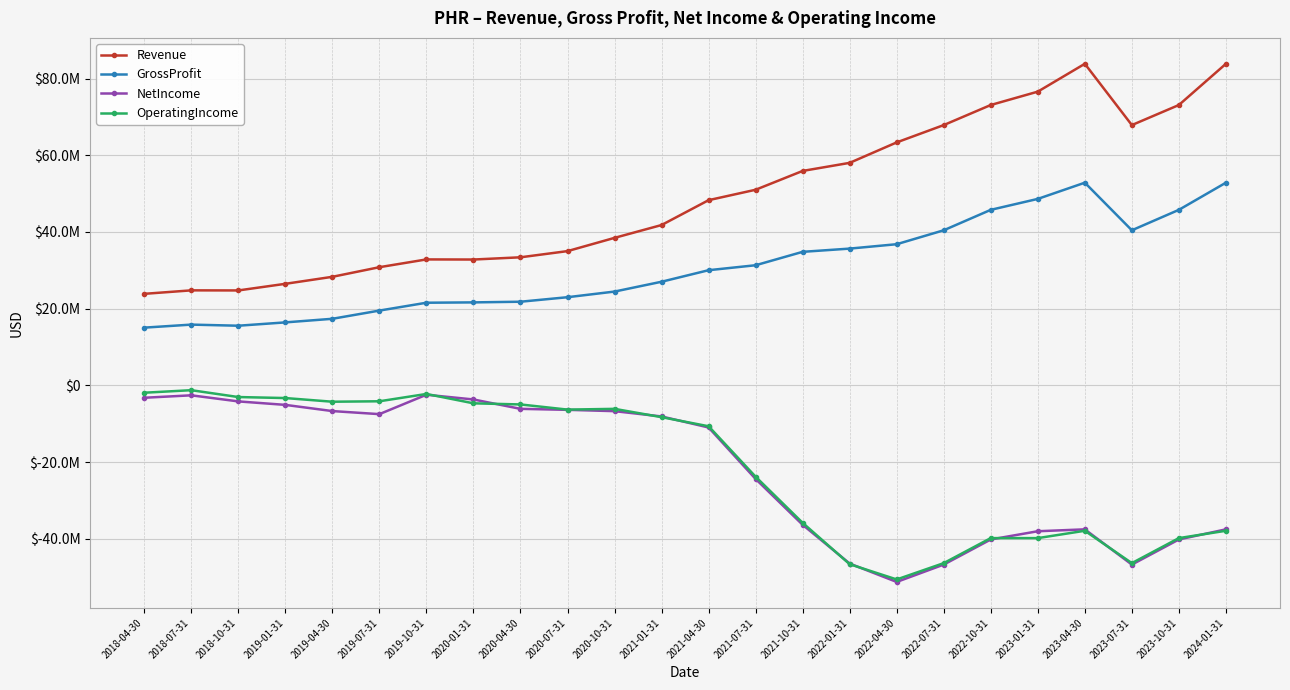

At which category does the chart reach its peak across all series?

2023-04-30